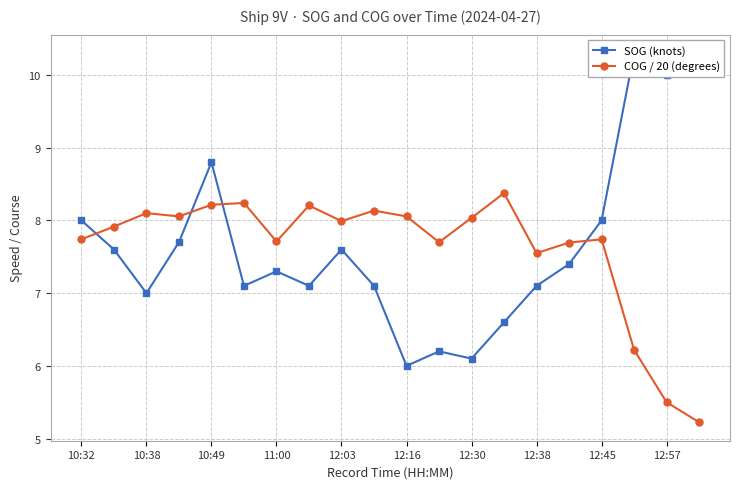

Which series ends up on top after the final intersection of SOG (knots) and COG / 20 (degrees)?

SOG (knots)